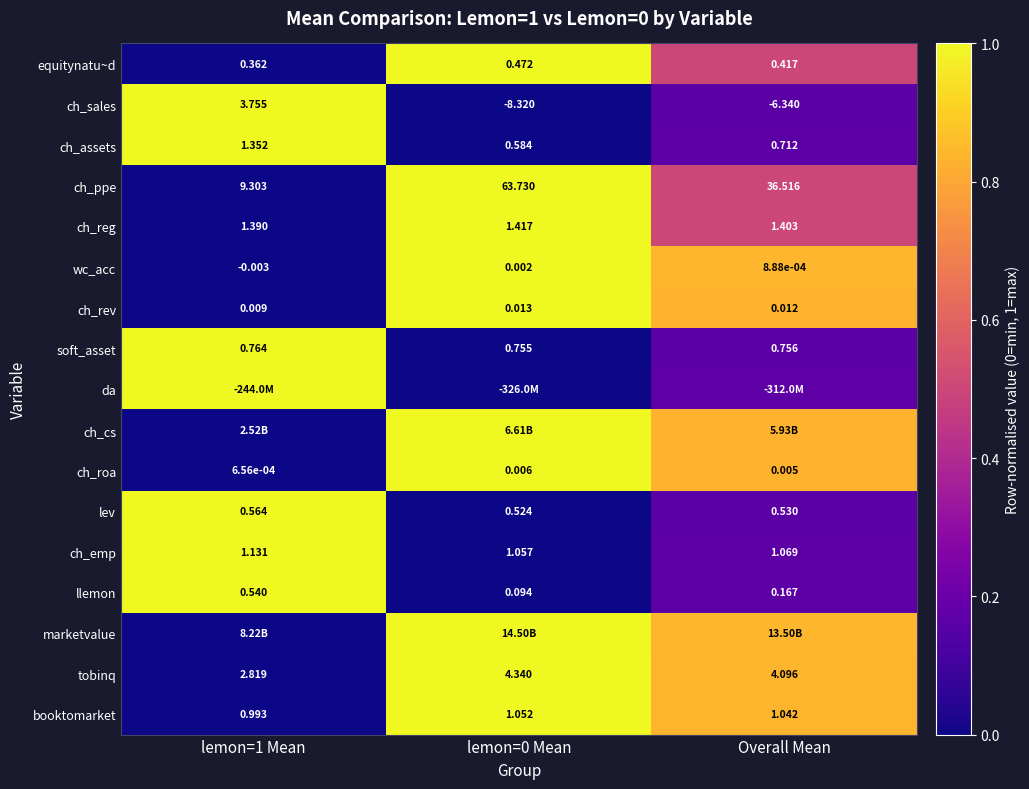

Is the value of ch_emp at lemon=0 Mean greater than the value of wc_acc at lemon=1 Mean?

Yes